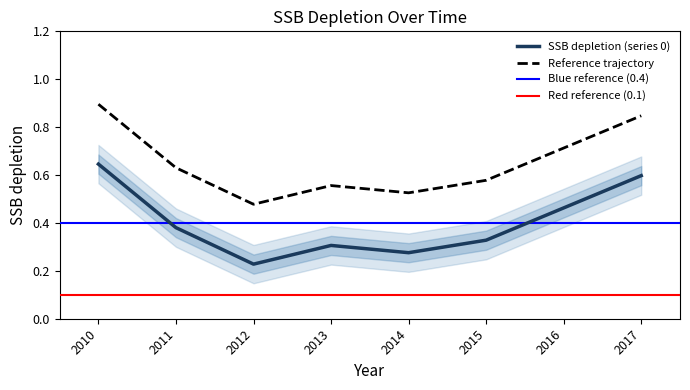

The value of Reference trajectory at 2012 is 0.2. True or false?

False